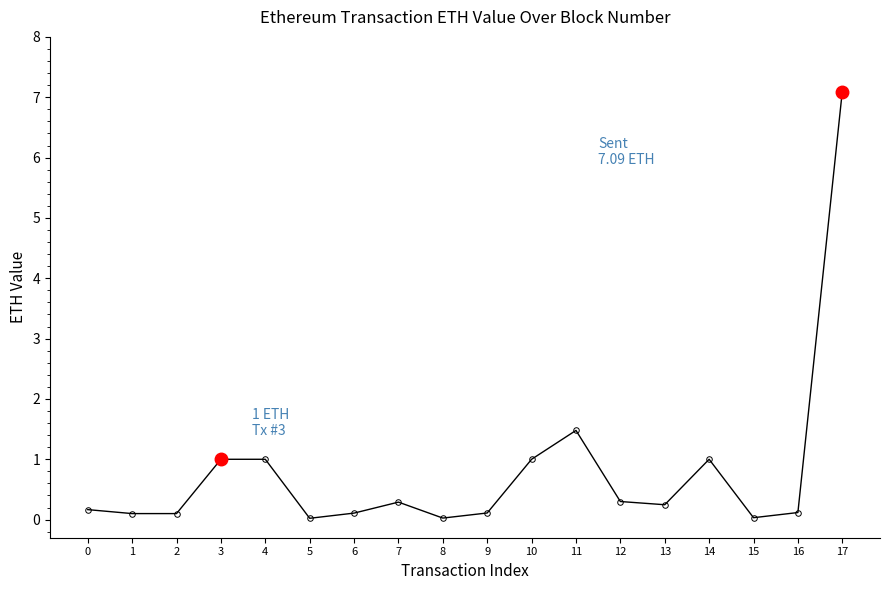

What is the value of the 12th point from the left?

1.5